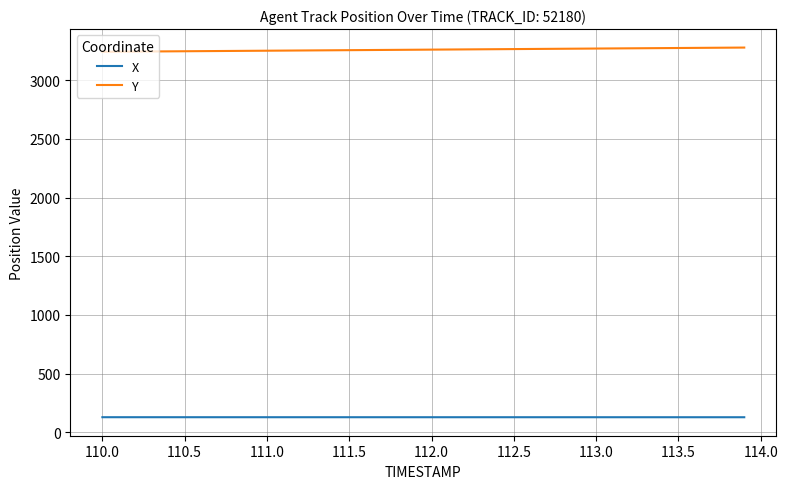

Count the number of categories in the chart.

40